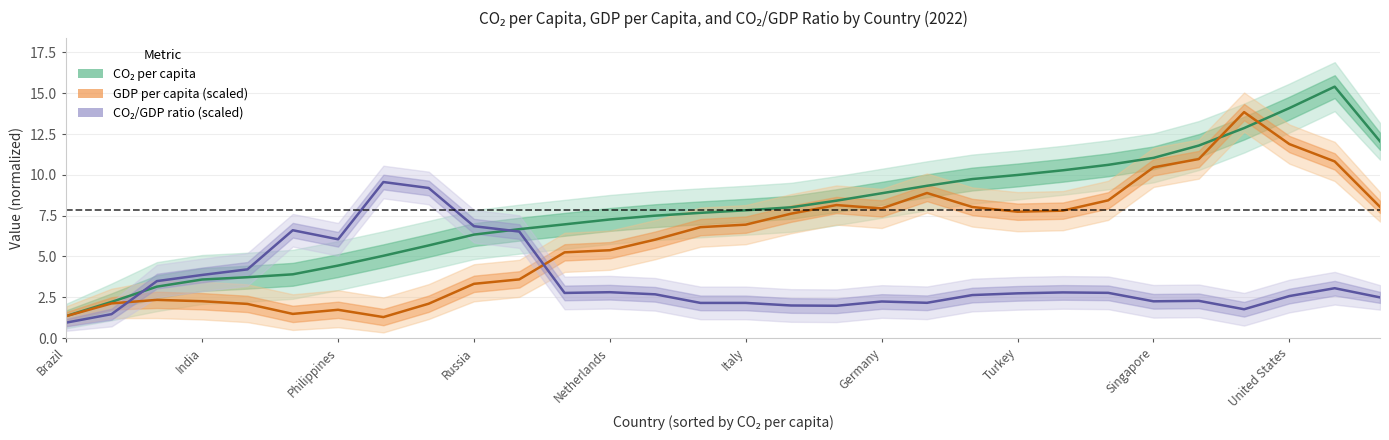

What is the highest value of the CO₂ per capita series?

15.4